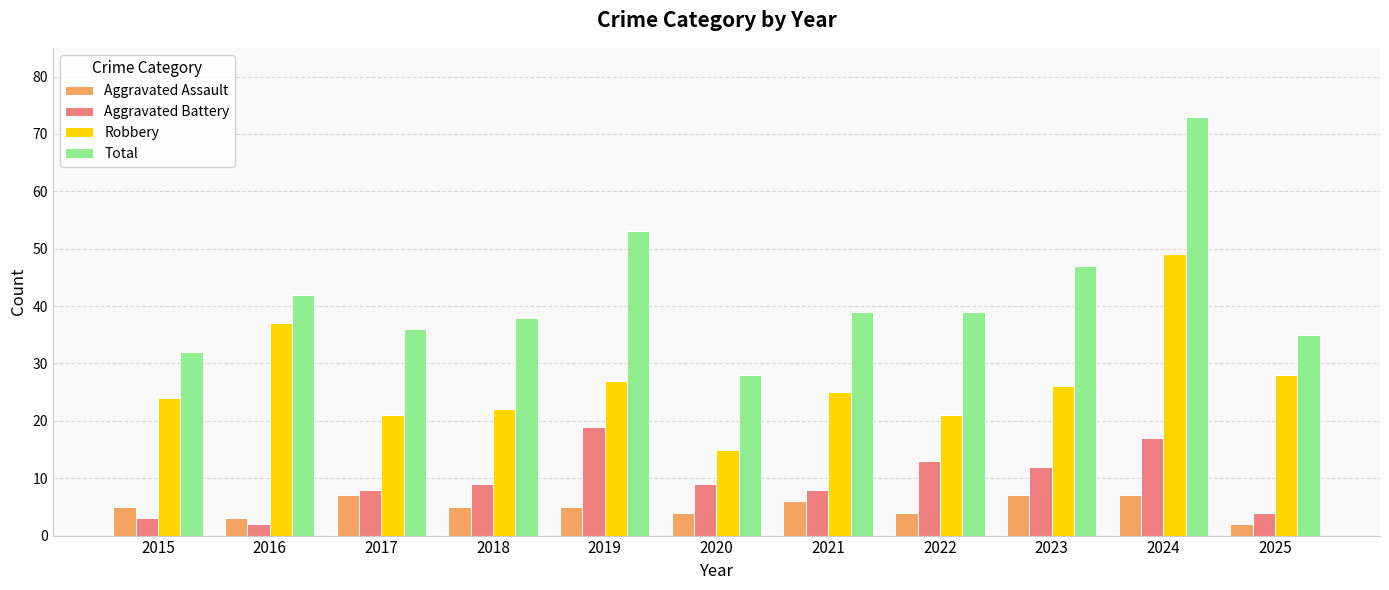

Which series changed the most between 2018 and 2023?

Total